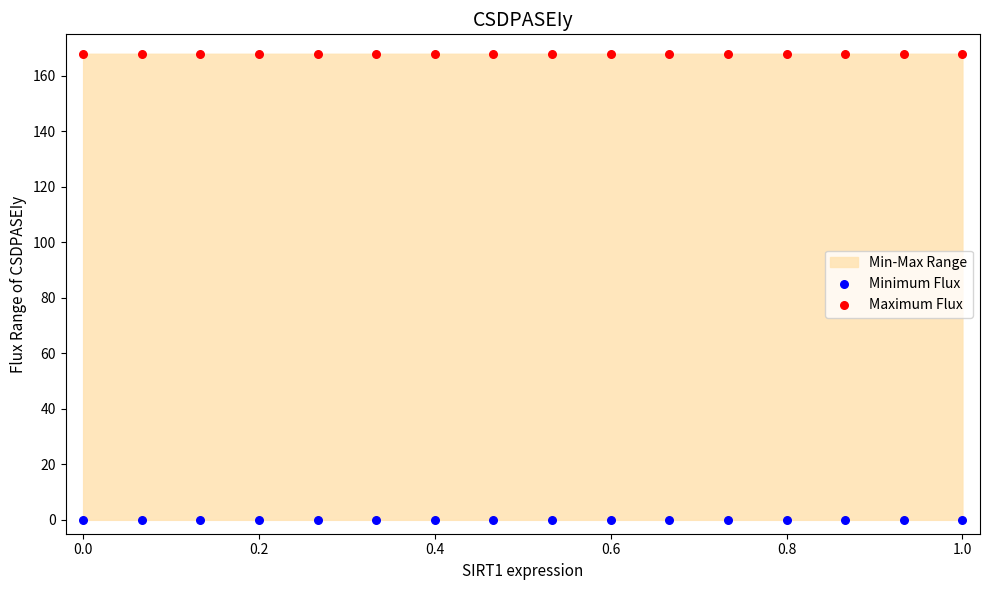

Which series contains the lowest Y value?

Minimum Flux